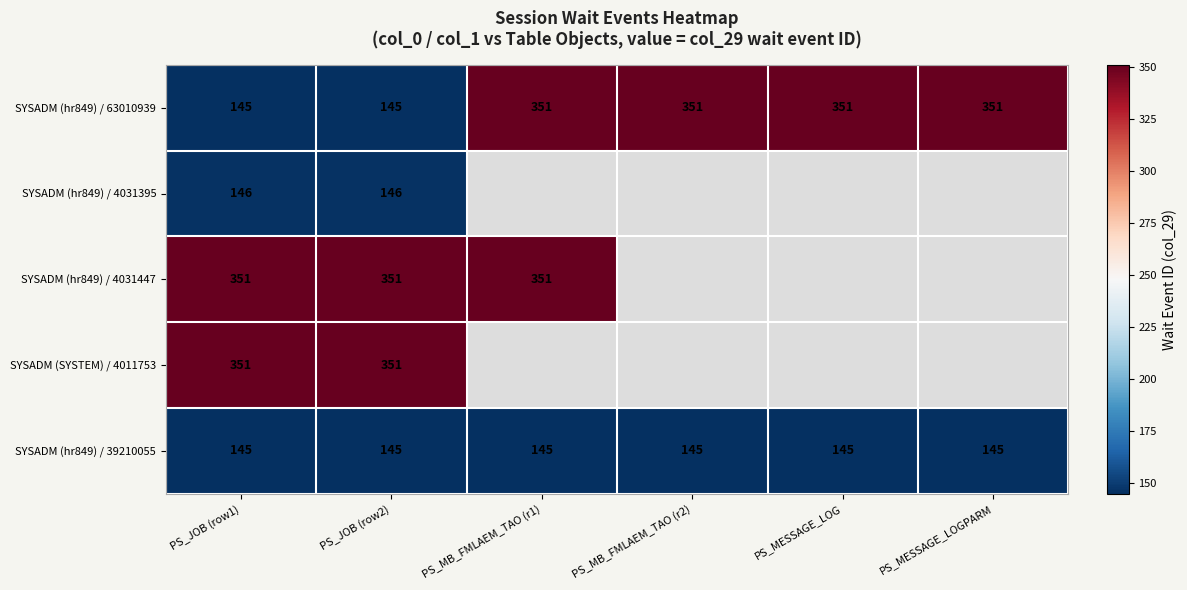

What is the approximate value of SYSADM (hr849) / 39210055 at PS_MB_FMLAEM_TAO (r2)?

145